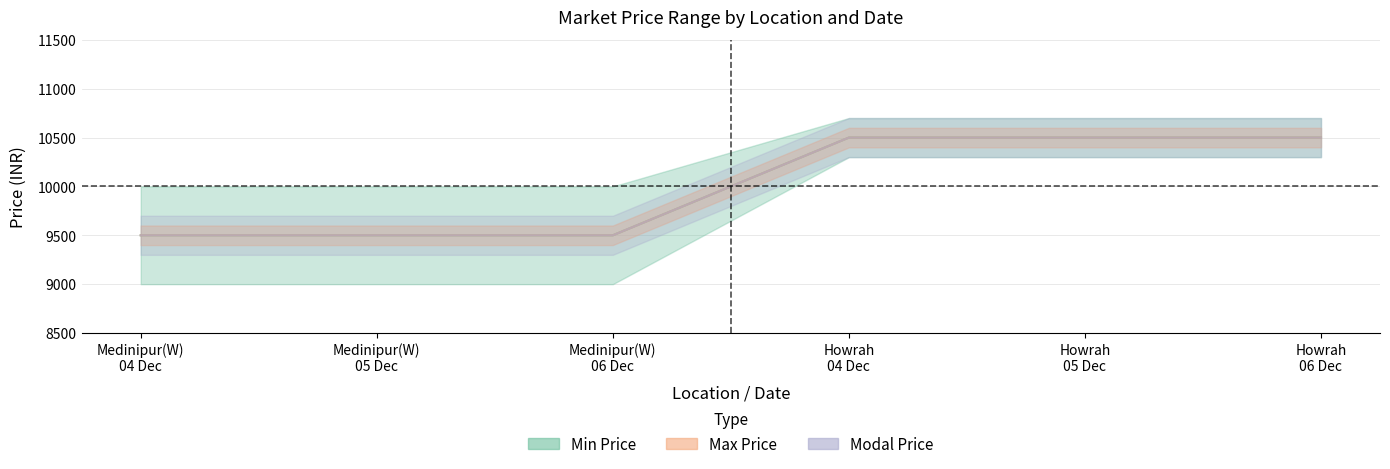

Does the chart display data point markers on the line(s)?

No